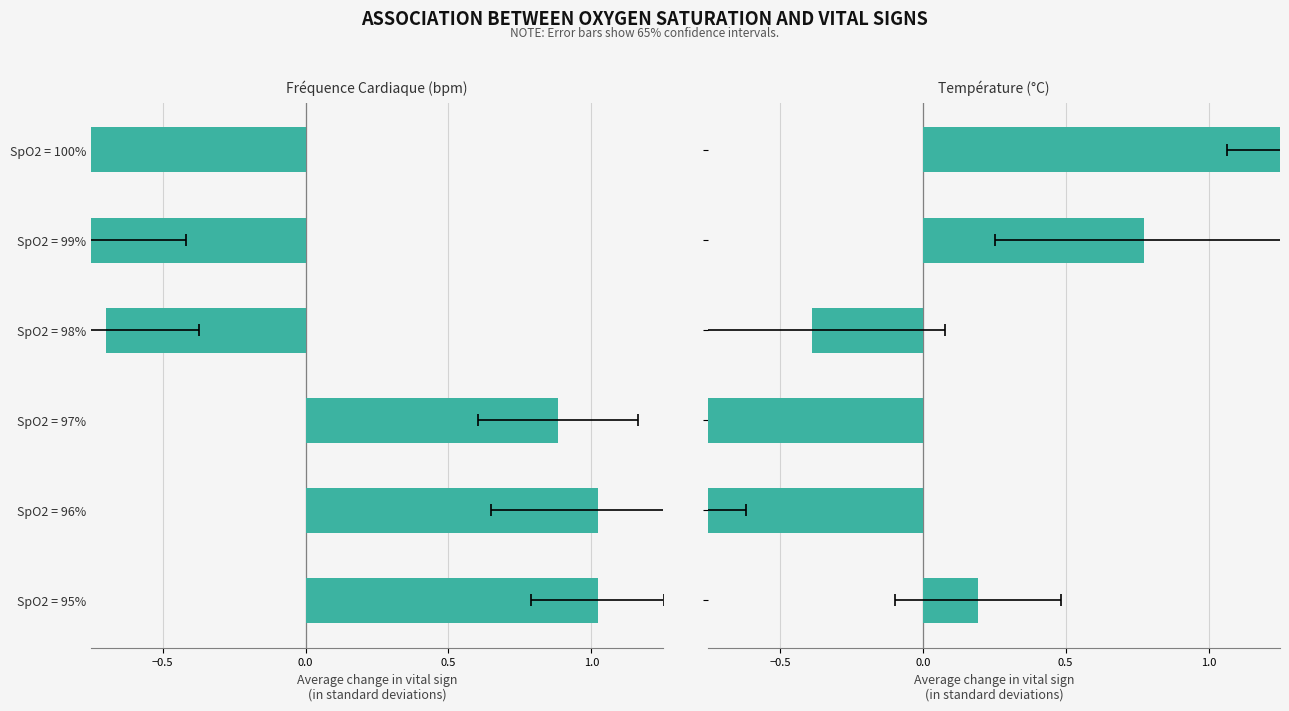

What is the approximate value of Fréquence Cardiaque (bpm) at SpO2 = 97%?

0.9